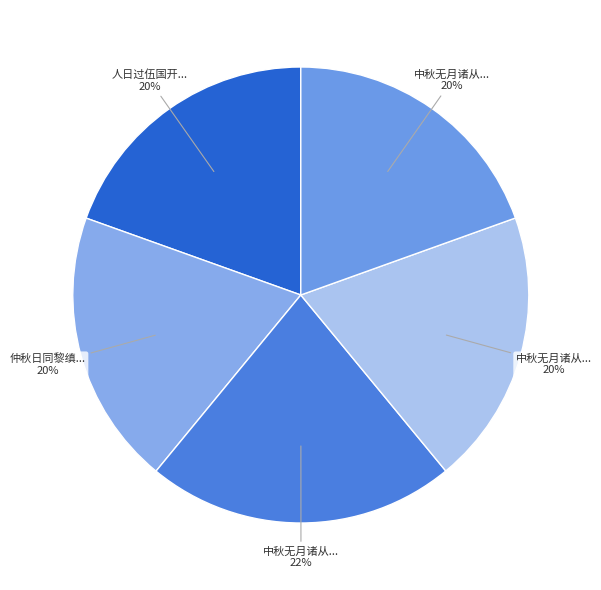

Which slice is the smallest?

中秋无月诸从同戴公纶过酌 其一